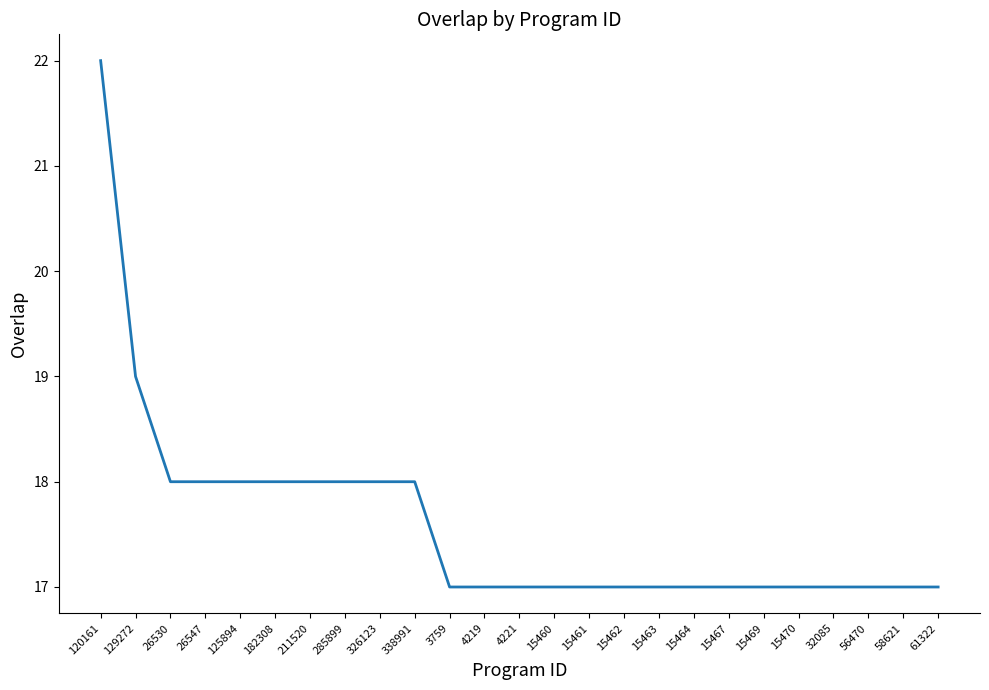

What position from the left is 15462?

16